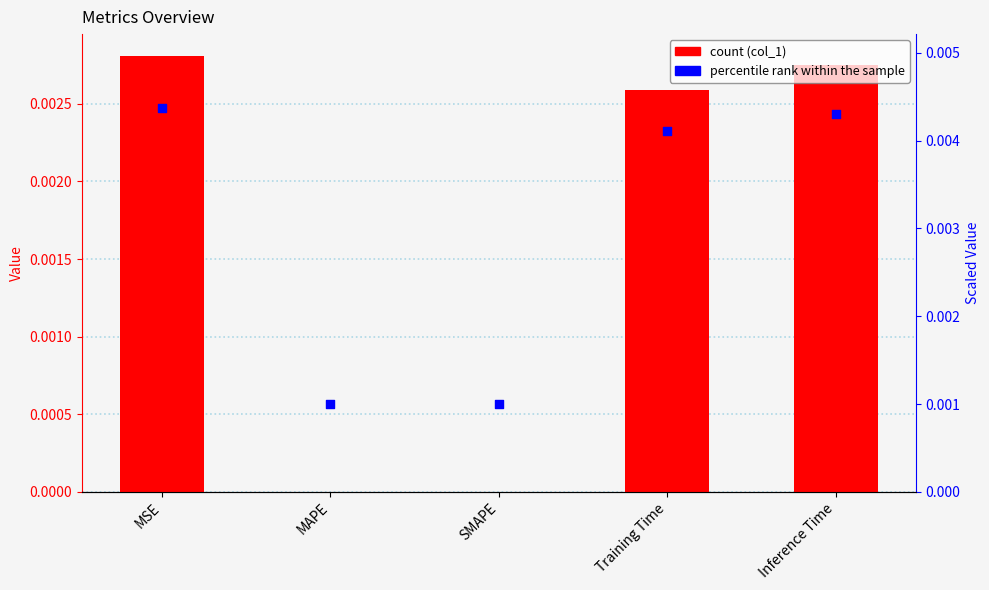

At how many categories does at least one series exceed 0?

5